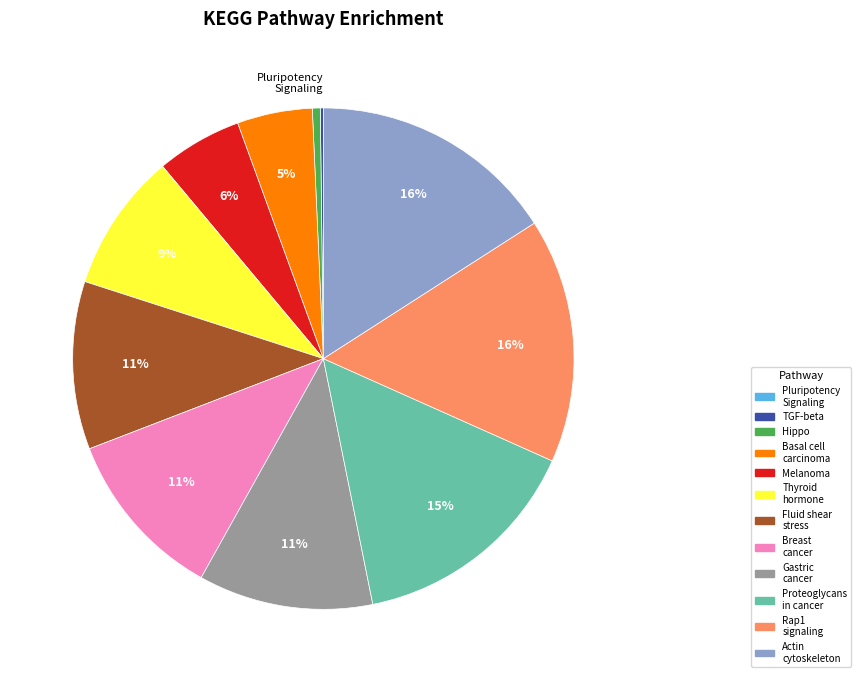

Does any single category account for the majority?

No